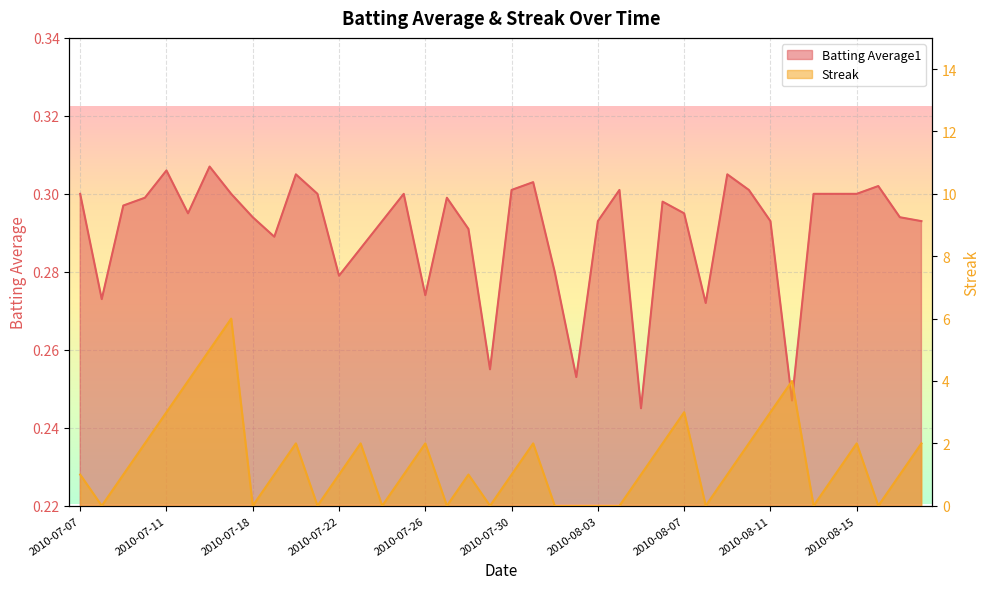

How many times do Batting Average1 and Streak cross each other?

20